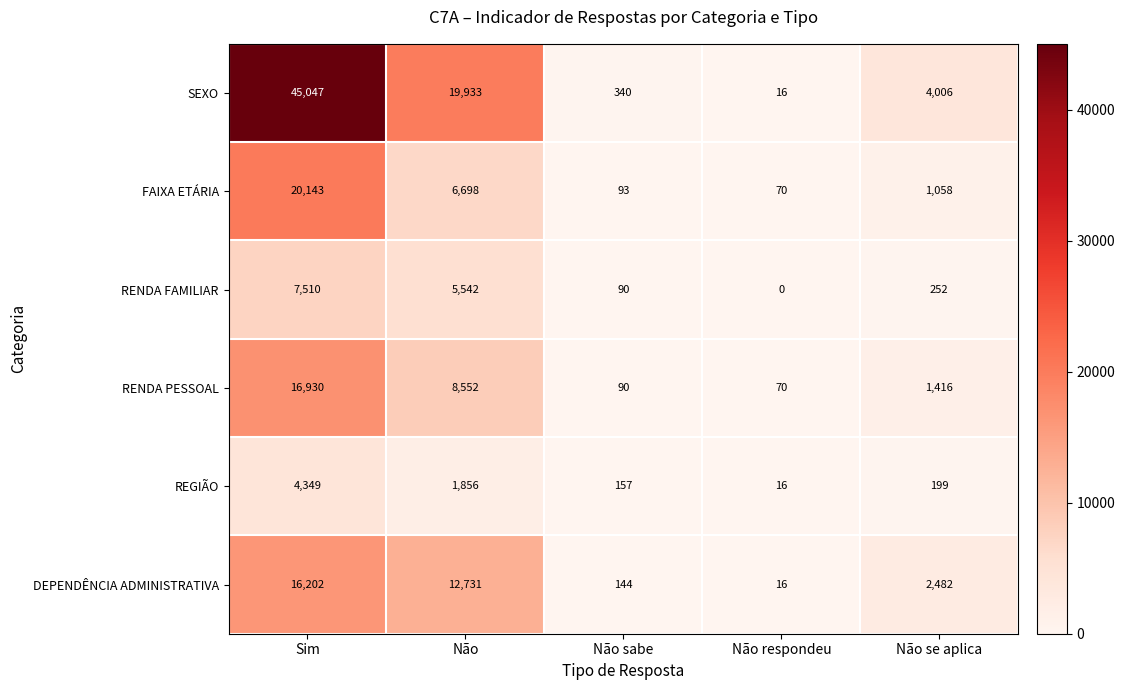

Reading left to right, what are all the values shown in this chart?

SEXO: Sim=45047	Não=19933	Não sabe=340	Não respondeu=16	Não se aplica=4006
FAIXA ETÁRIA: Sim=20143	Não=6698	Não sabe=93	Não respondeu=70	Não se aplica=1058
RENDA FAMILIAR: Sim=7510	Não=5542	Não sabe=90	Não respondeu=0	Não se aplica=252
RENDA PESSOAL: Sim=16930	Não=8552	Não sabe=90	Não respondeu=70	Não se aplica=1416
REGIÃO: Sim=4349	Não=1856	Não sabe=157	Não respondeu=16	Não se aplica=199
DEPENDÊNCIA ADMINISTRATIVA: Sim=16202	Não=12731	Não sabe=144	Não respondeu=16	Não se aplica=2482